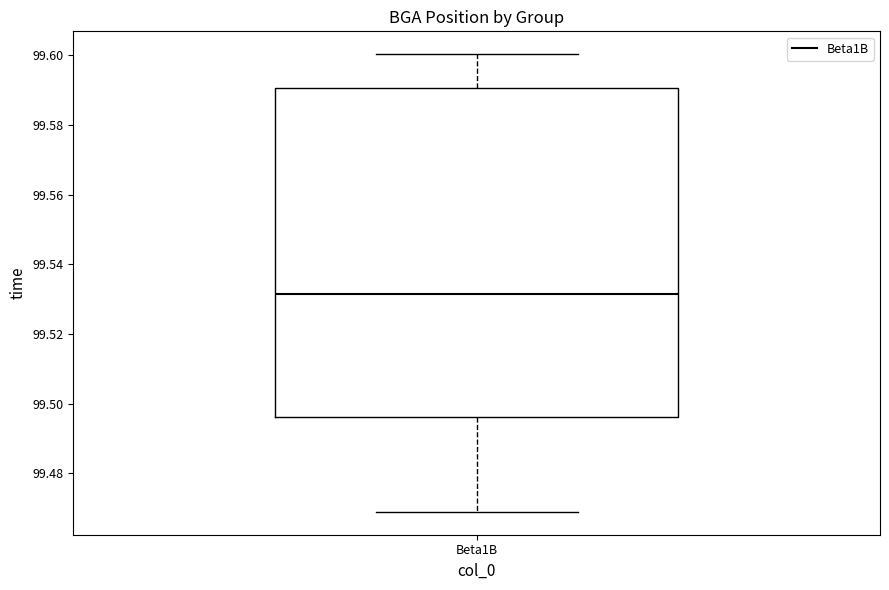

Where does the median line of the box for Beta1B sit on the y-axis? The values are not printed on the chart, so give them approximately, as read against the axis.

99.532